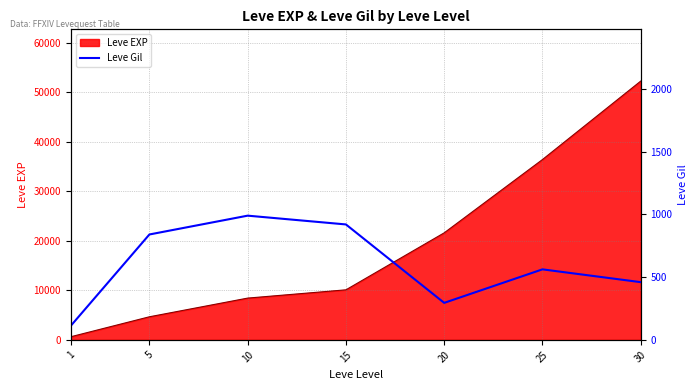

How many data points are less than 562?

3